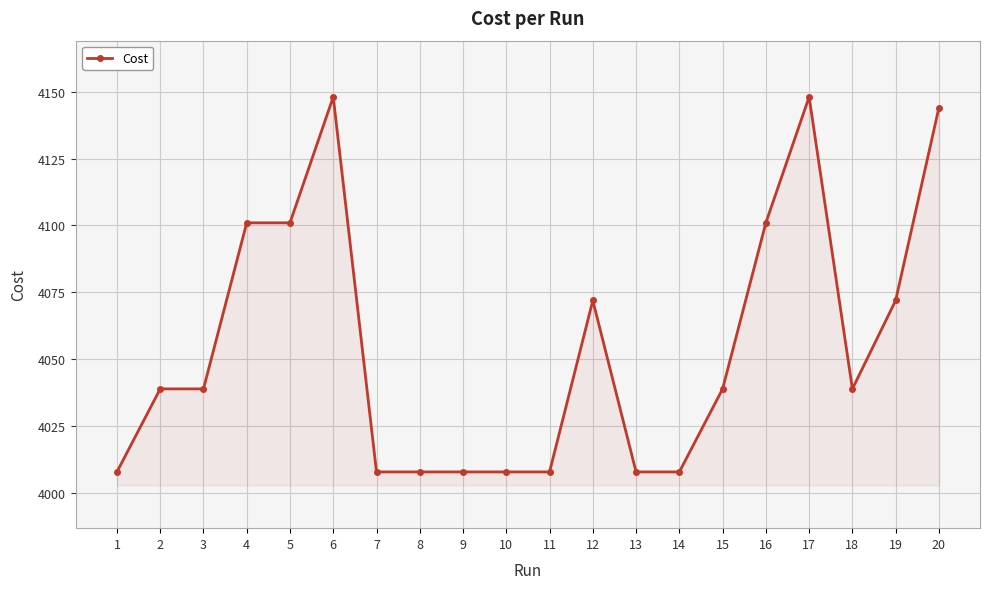

What is the difference between the second highest and second lowest values?

140.0